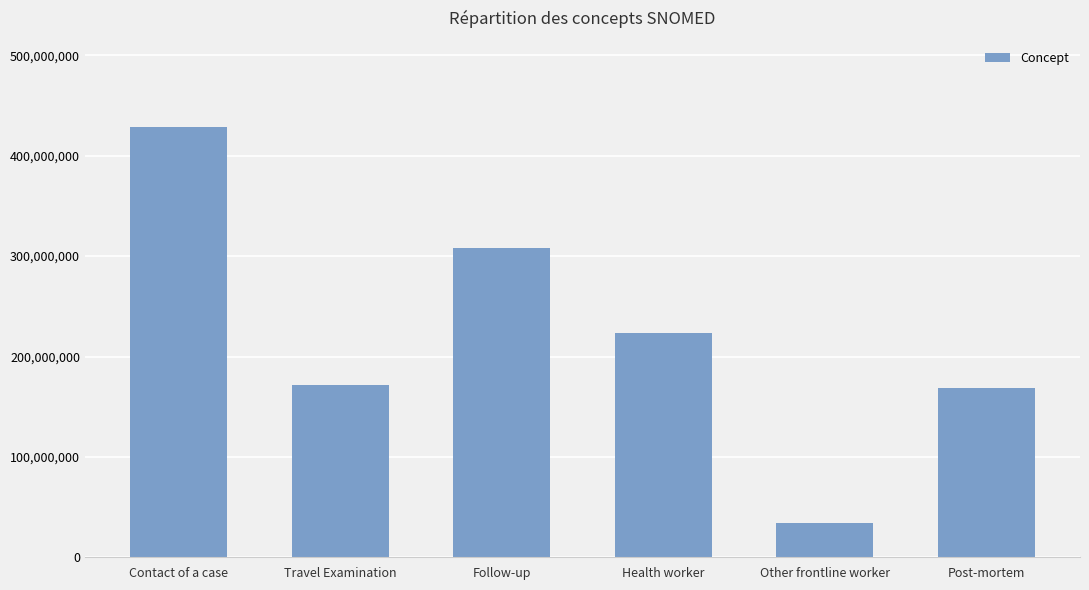

What is the greatest value displayed?

428792000